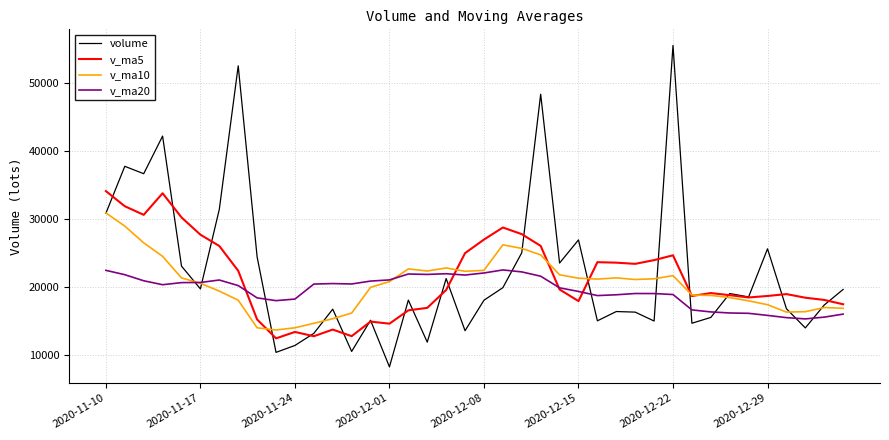

How many lines are shown in the chart?

4